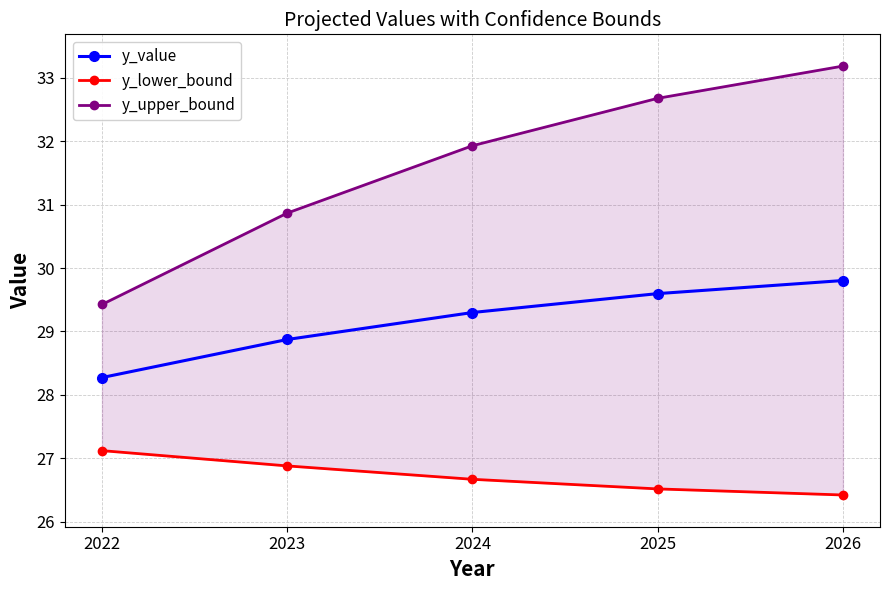

Which series has the largest total across all categories?

y_upper_bound